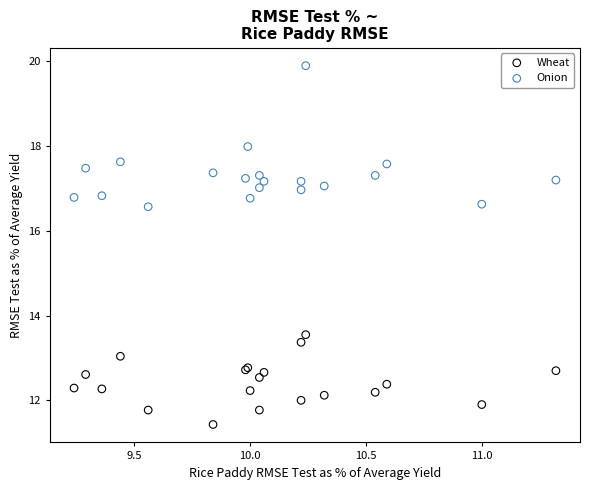

Which series contains the lowest Y value?

Wheat